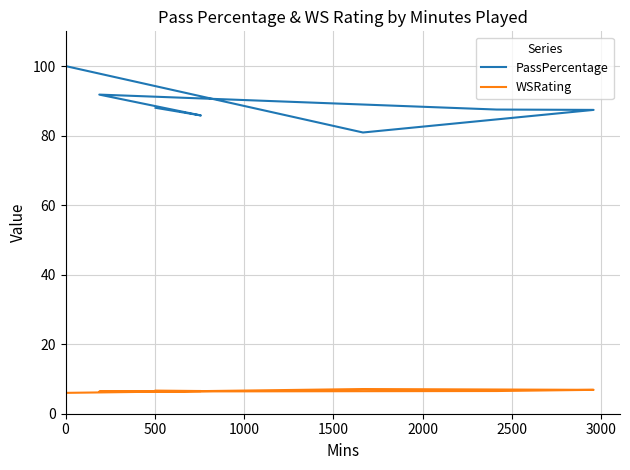

True or false: PassPercentage and WSRating cross at least once.

False